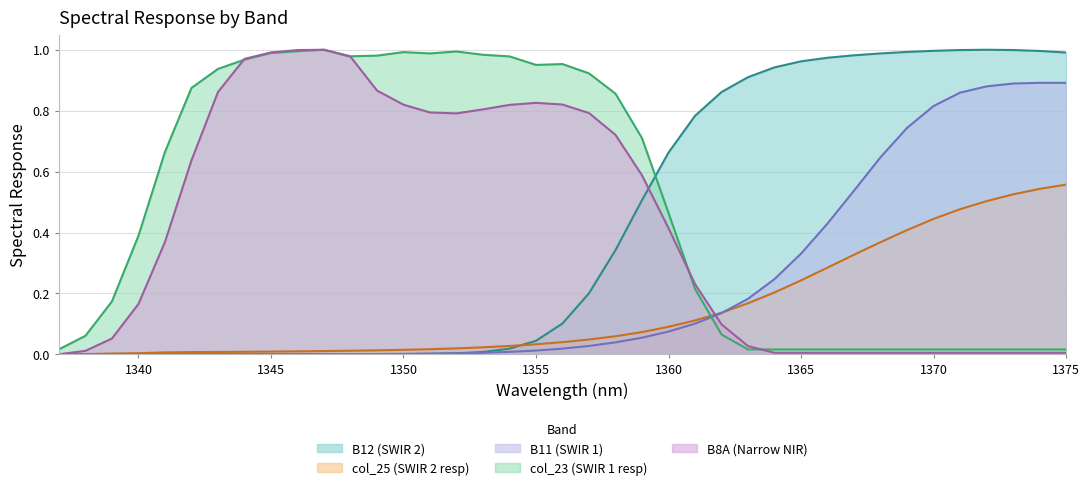

Which label corresponds to the largest value in the chart?

1372